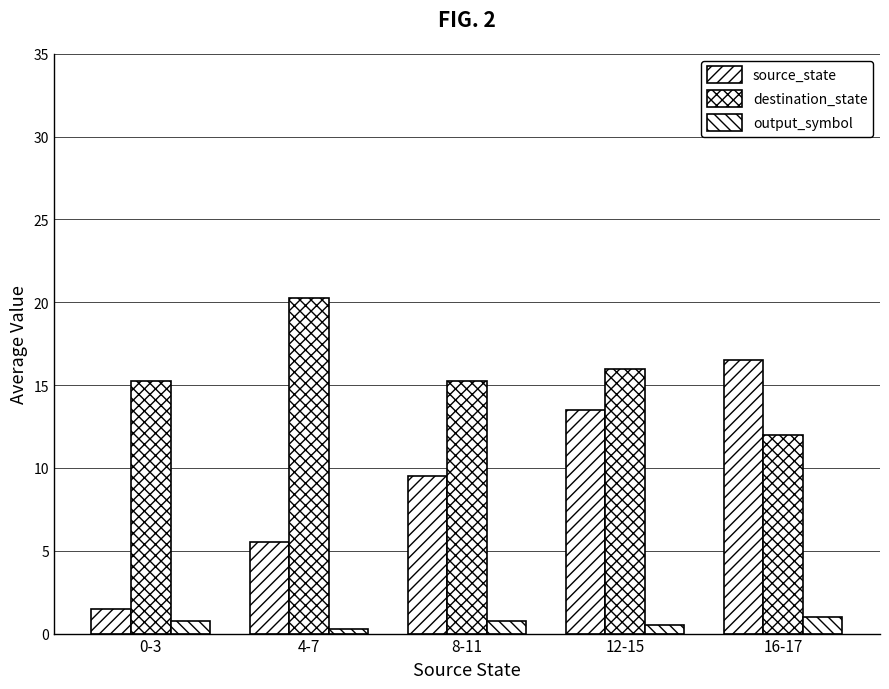

What is the sum of all output_symbol values?

3.2